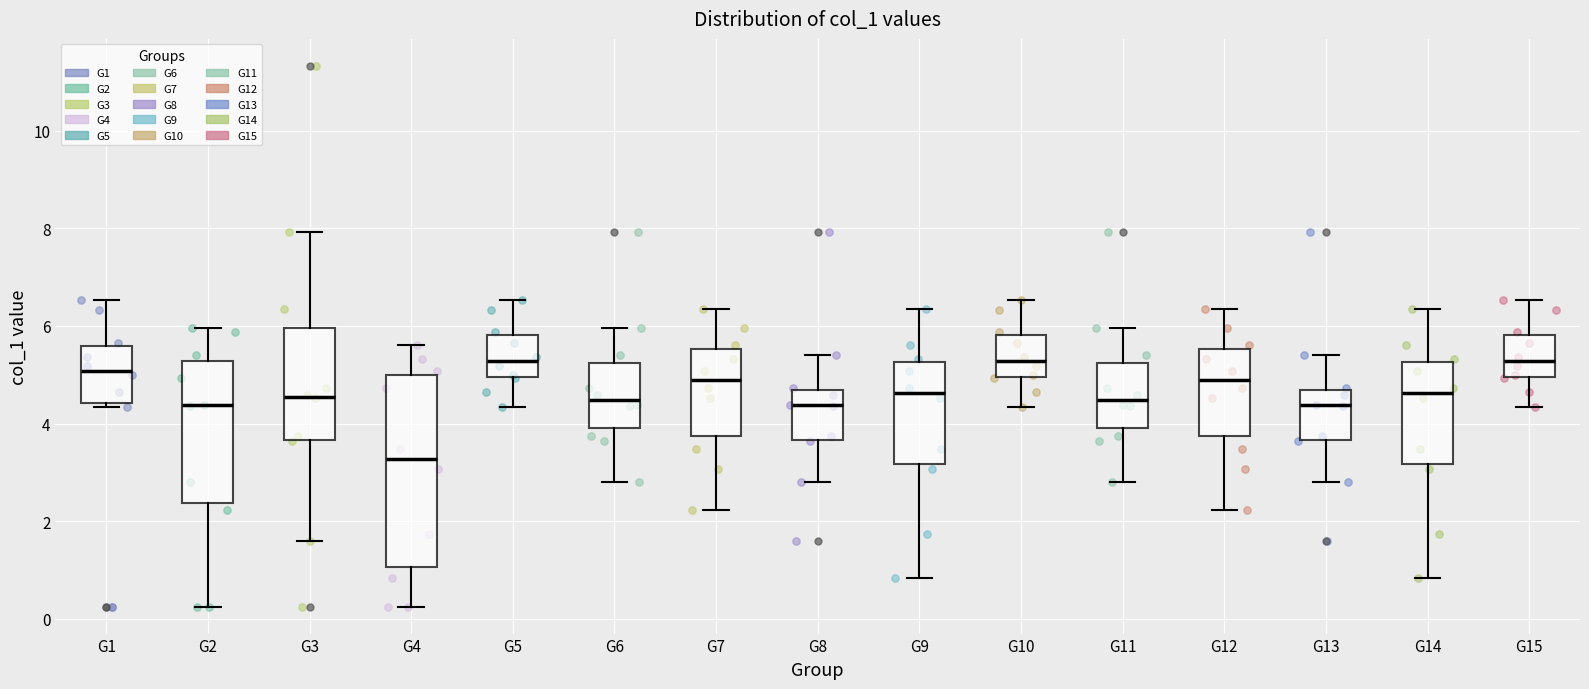

Where does the lower whisker of the box for G11 end on the y-axis? The values are not printed on the chart, so give them approximately, as read against the axis.

2.8